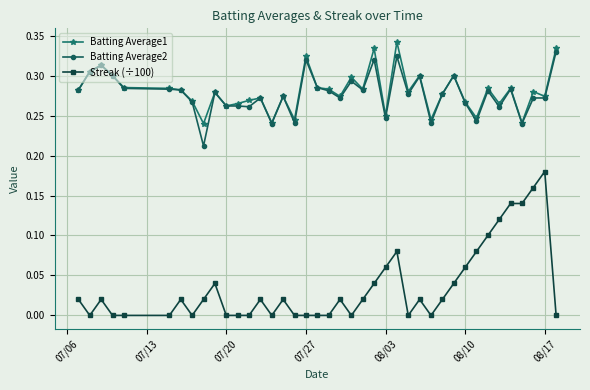

True or false: Batting Average2 has more than 2 interior local peaks.

True